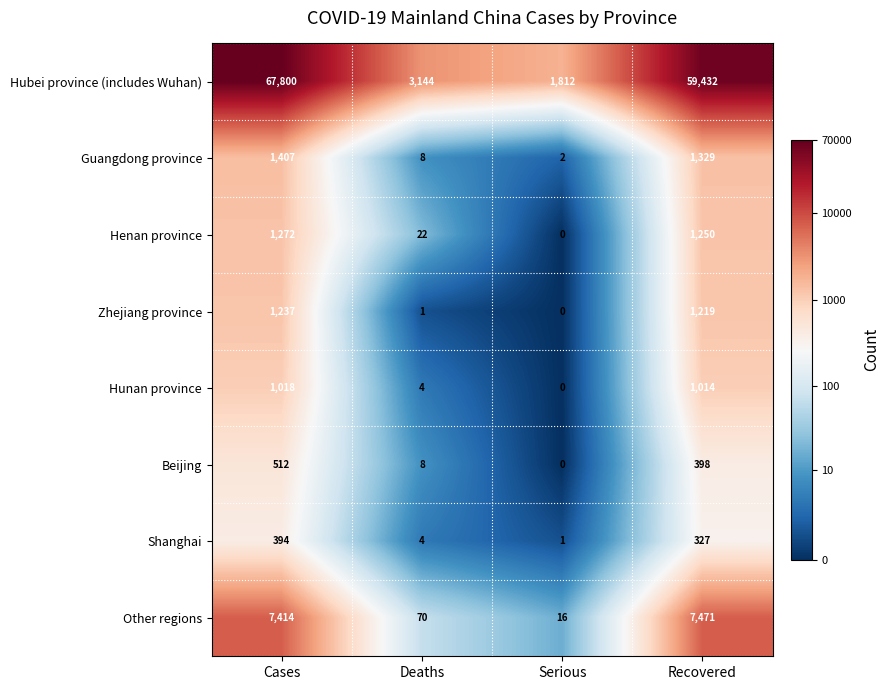

Where is Beijing nearest to the value 256?

Recovered